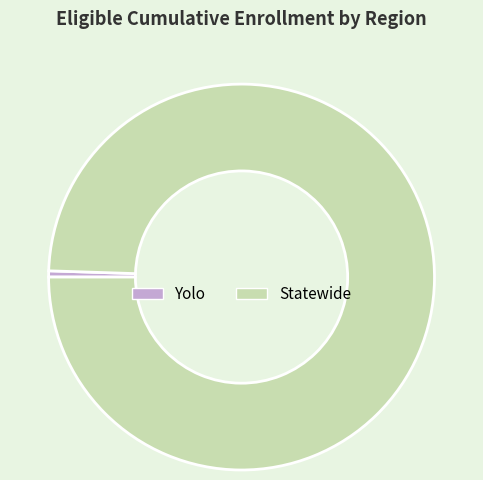

What is the majority slice?

Statewide